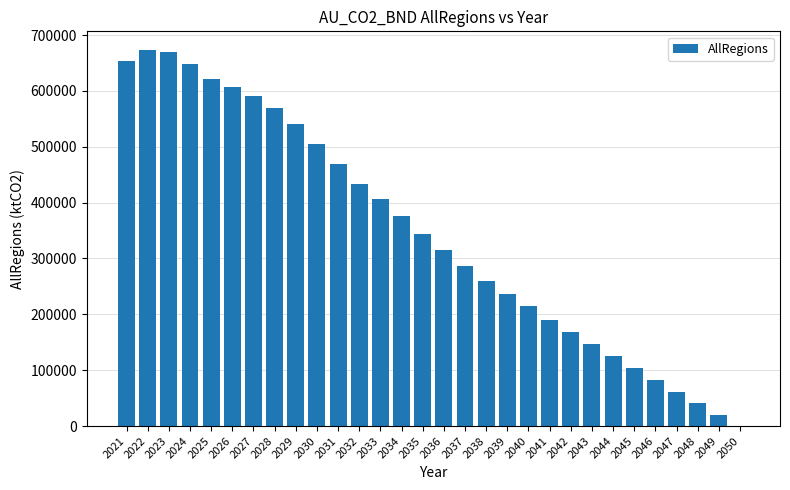

What is the change in value from 2030 to 2036?

-190131.1